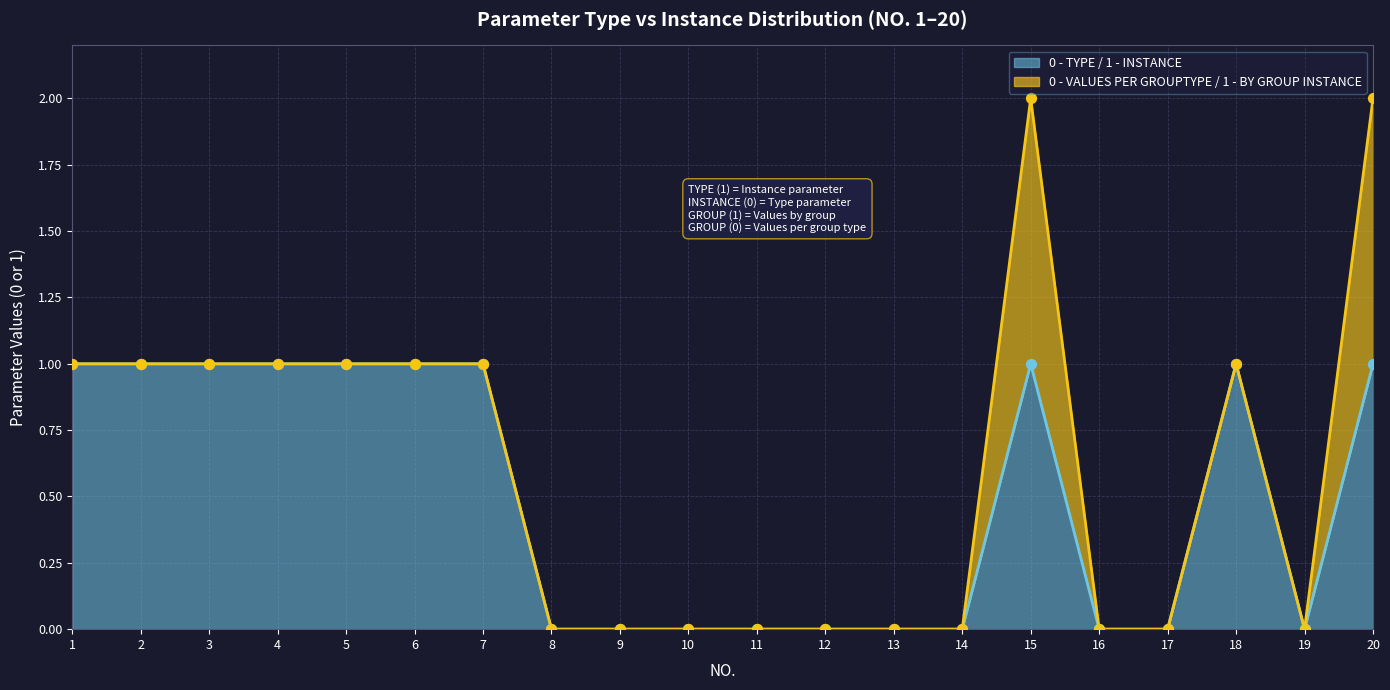

What is the change in value from 1 to 17?

-1